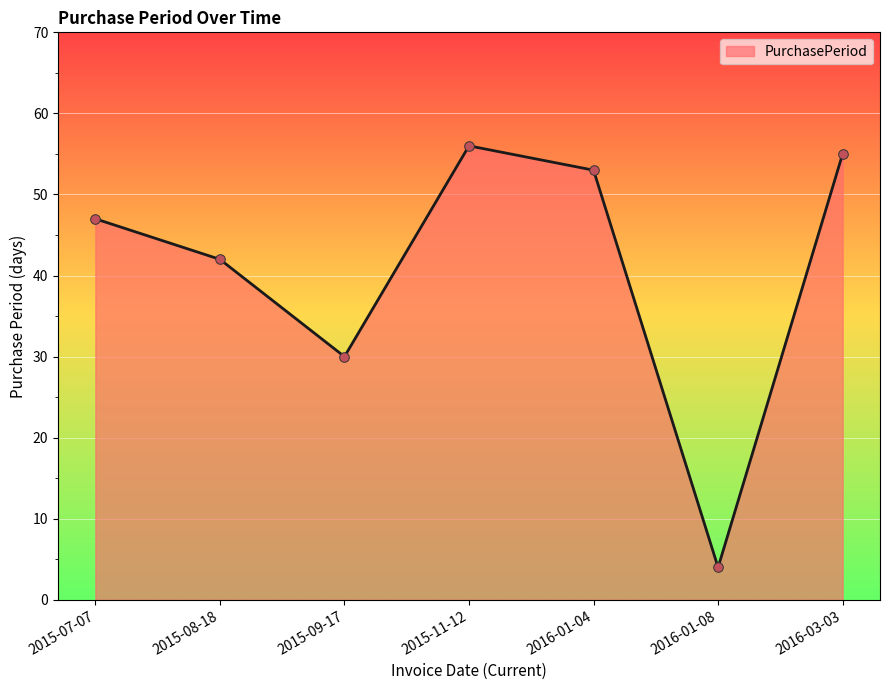

What is the change in value from 2015-08-18 to 2015-11-12?

+14